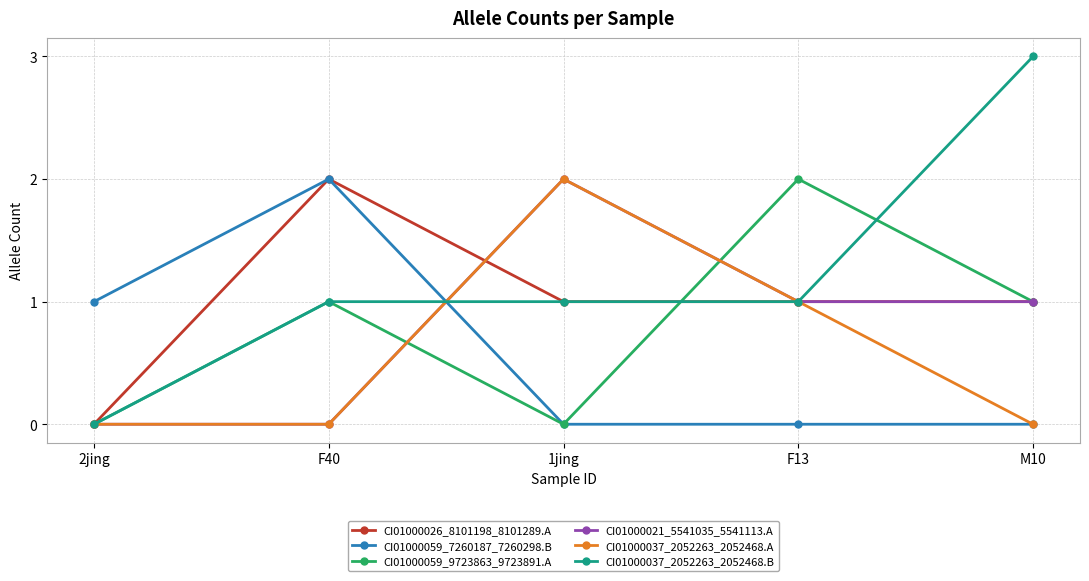

At which category does the chart reach its peak across all series?

M10